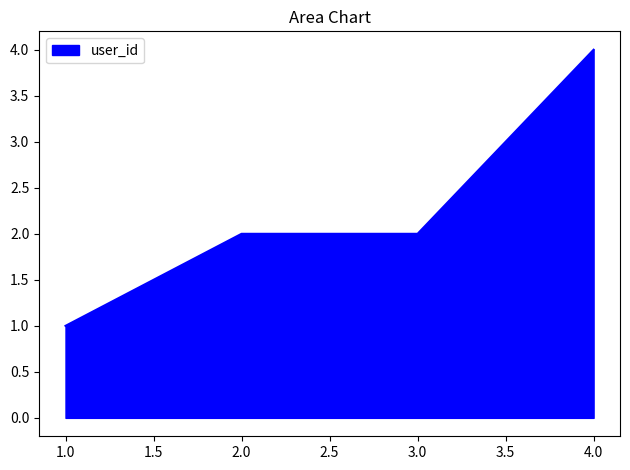

Which has a higher value, 3.0 or 4.0?

4.0